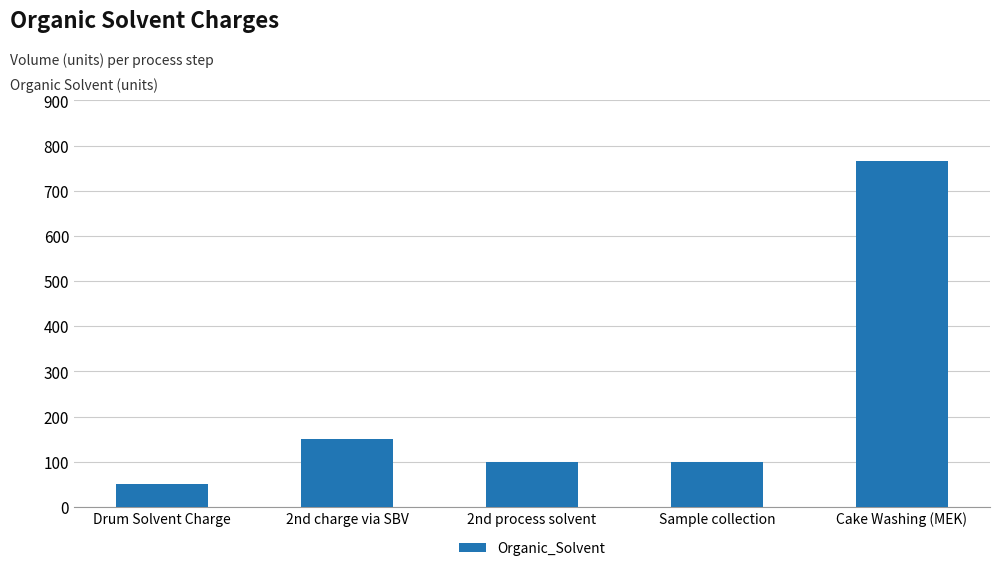

How many bars are there in total?

5